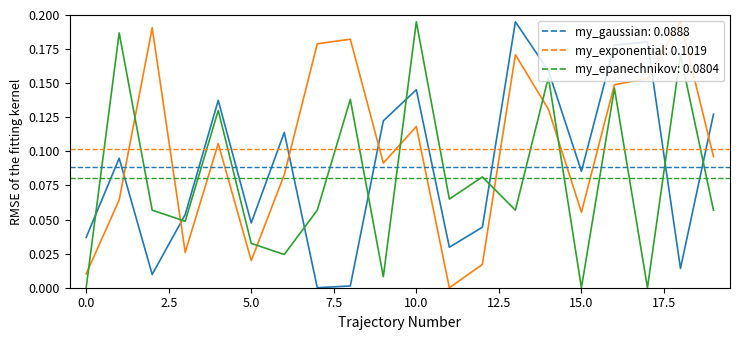

Which series has the largest total across all categories?

my_exponential: 0.1019